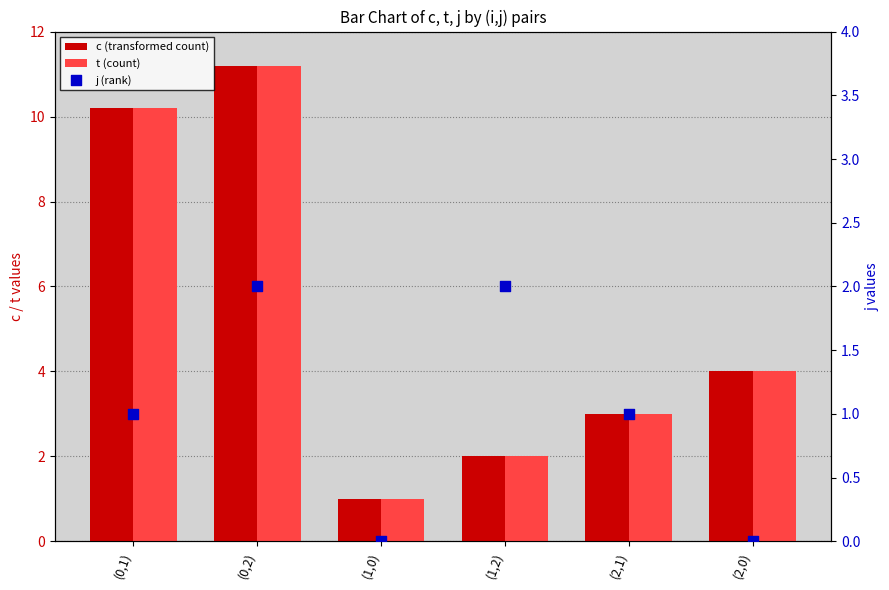

Which series has the largest Y range (max minus min)?

c (transformed count)